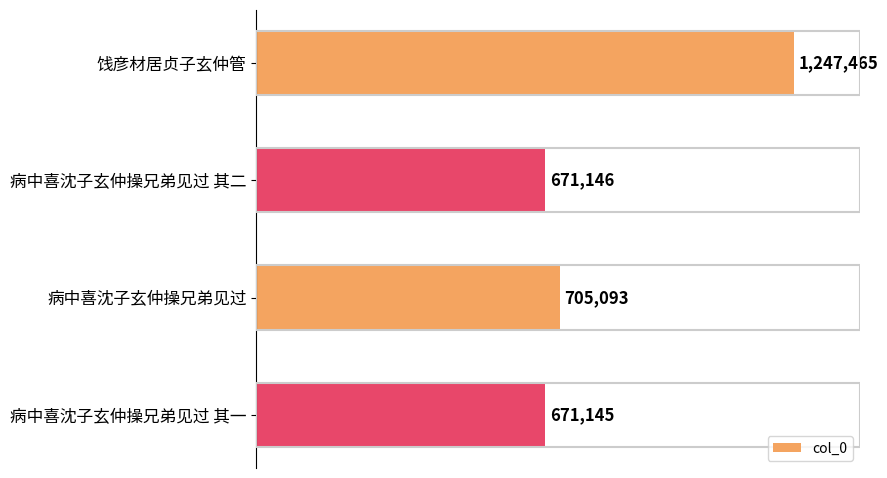

Rank the categories by value from highest to lowest.

饯彦材居贞子玄仲管, 病中喜沈子玄仲操兄弟见过, 病中喜沈子玄仲操兄弟见过 其二, 病中喜沈子玄仲操兄弟见过 其一